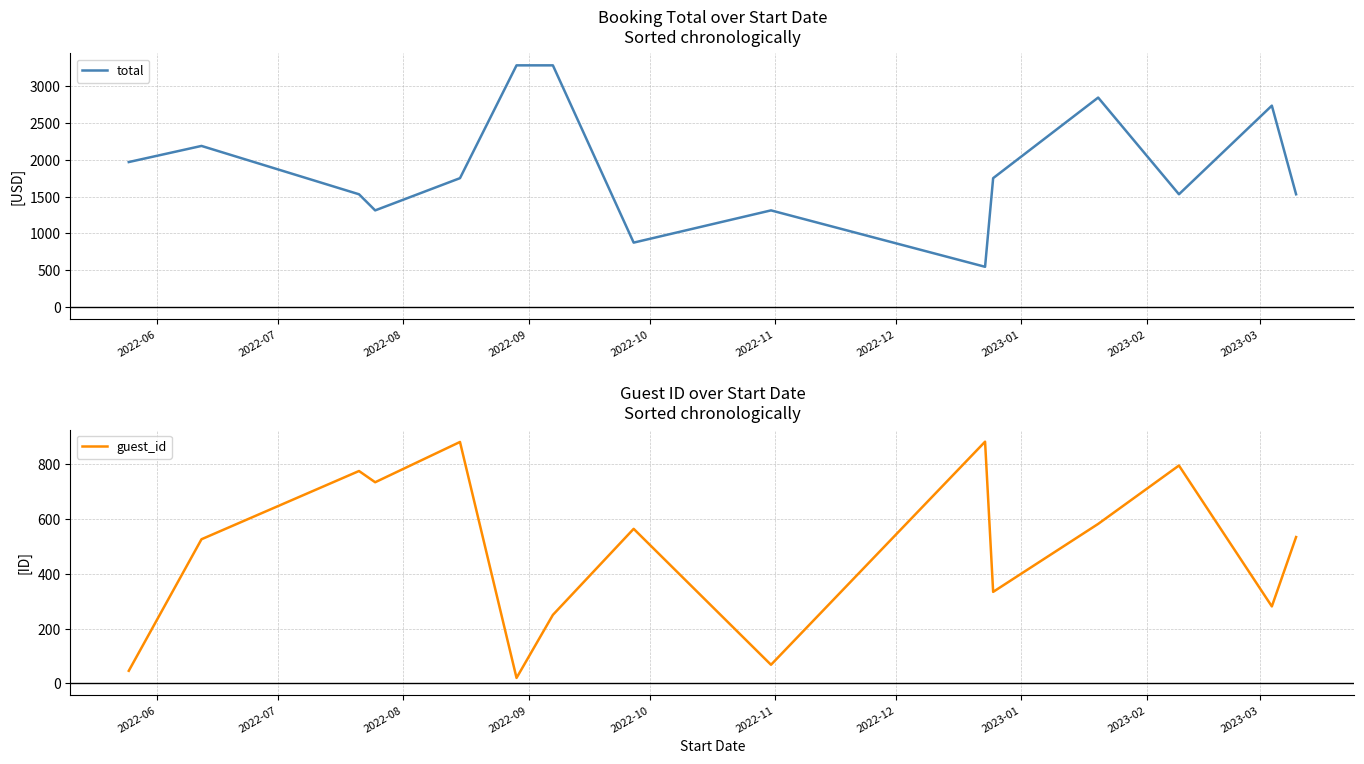

True or false: guest_id has more than 1 points higher than both neighbors.

True